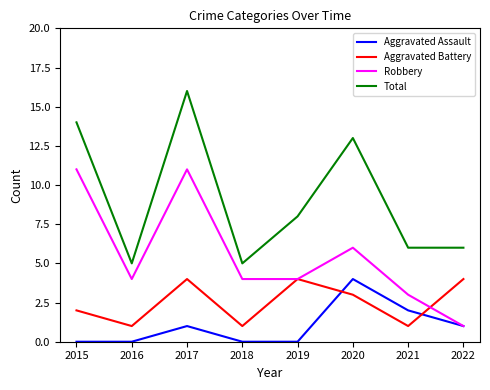

The value of Robbery at 2017 is 4. True or false?

False